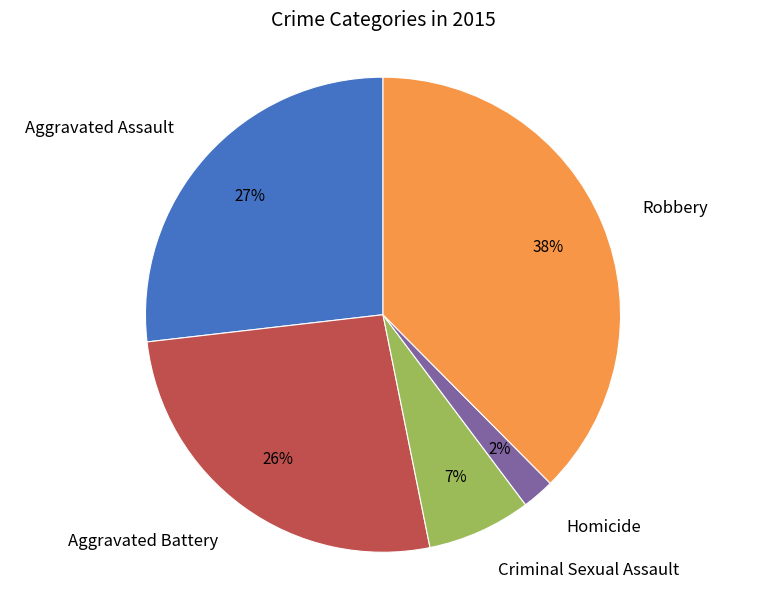

Between Aggravated Assault and Robbery, which is larger?

Robbery